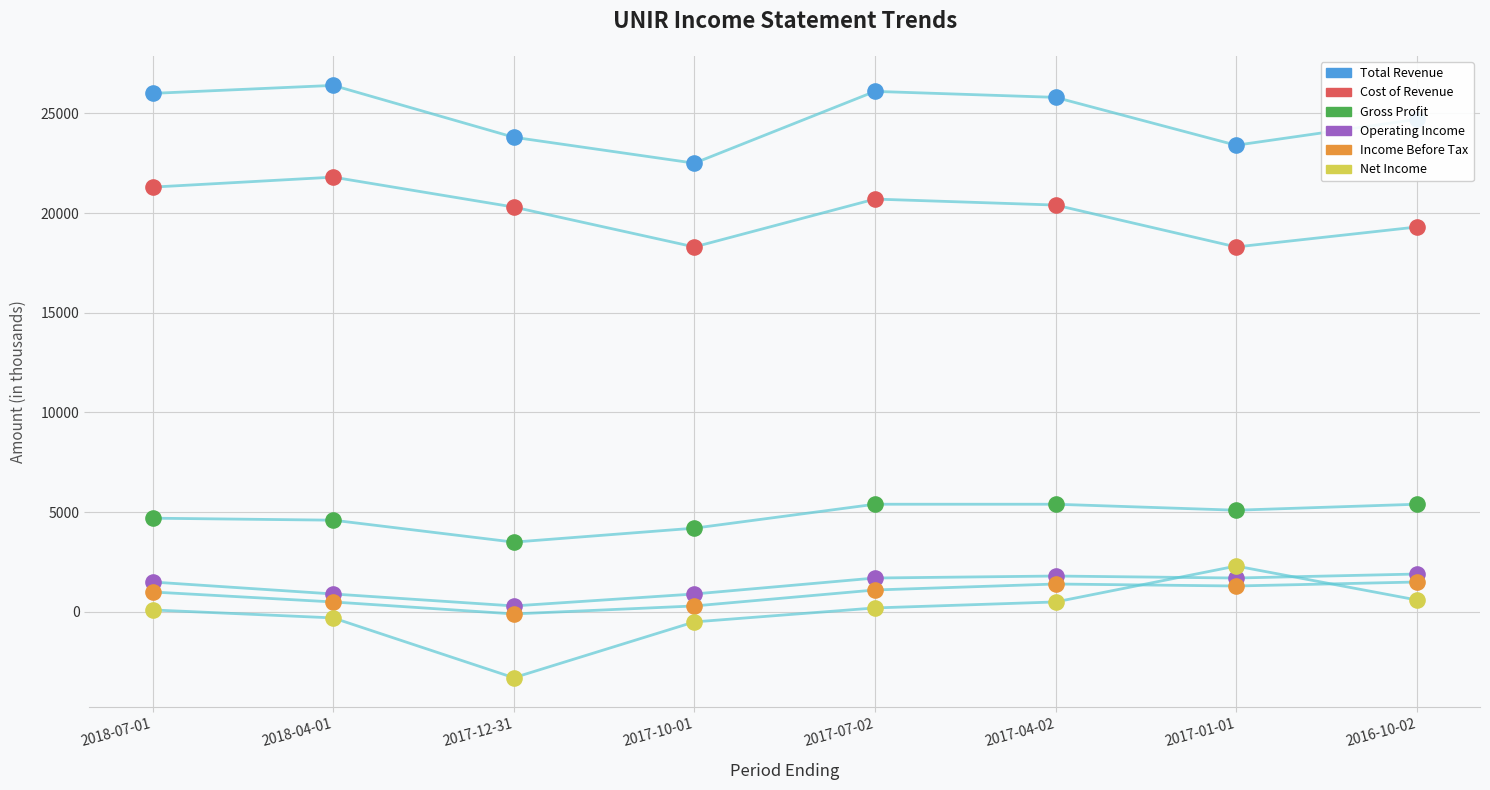

Is this an area chart (filled region under the line)?

No